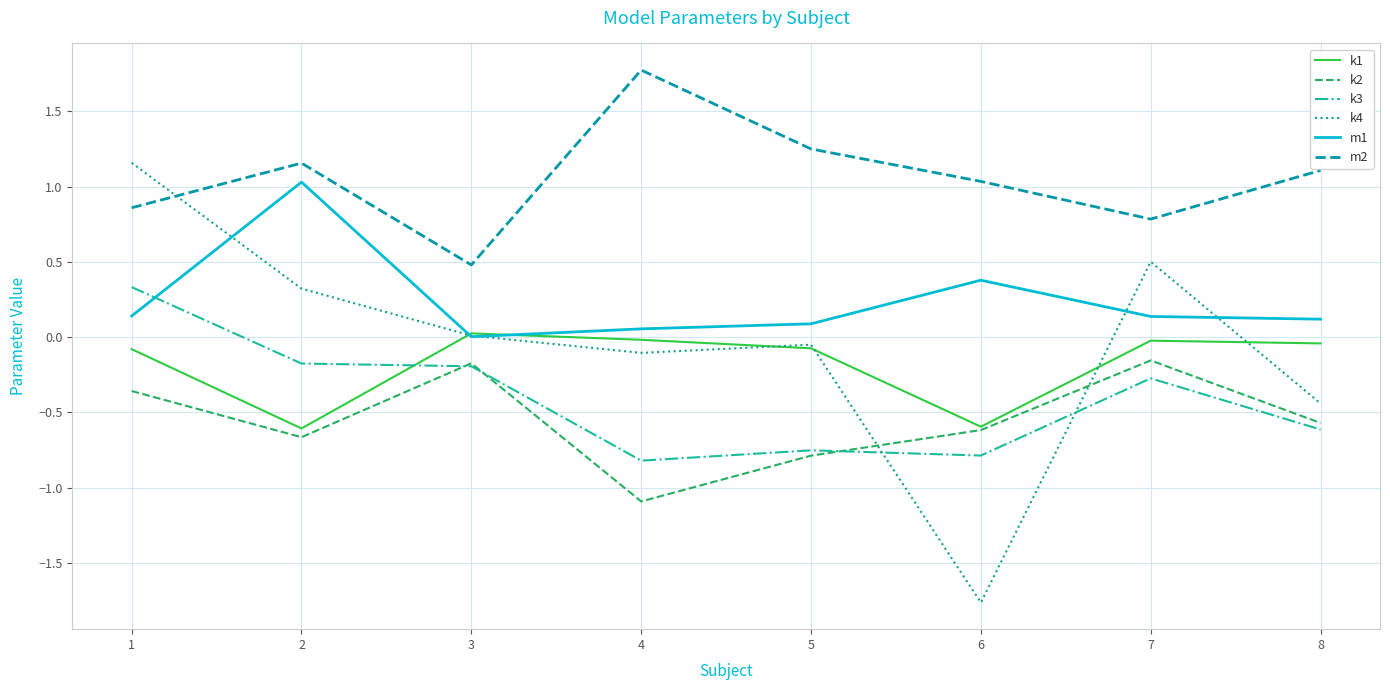

Which series has the largest range (max minus min)?

k4